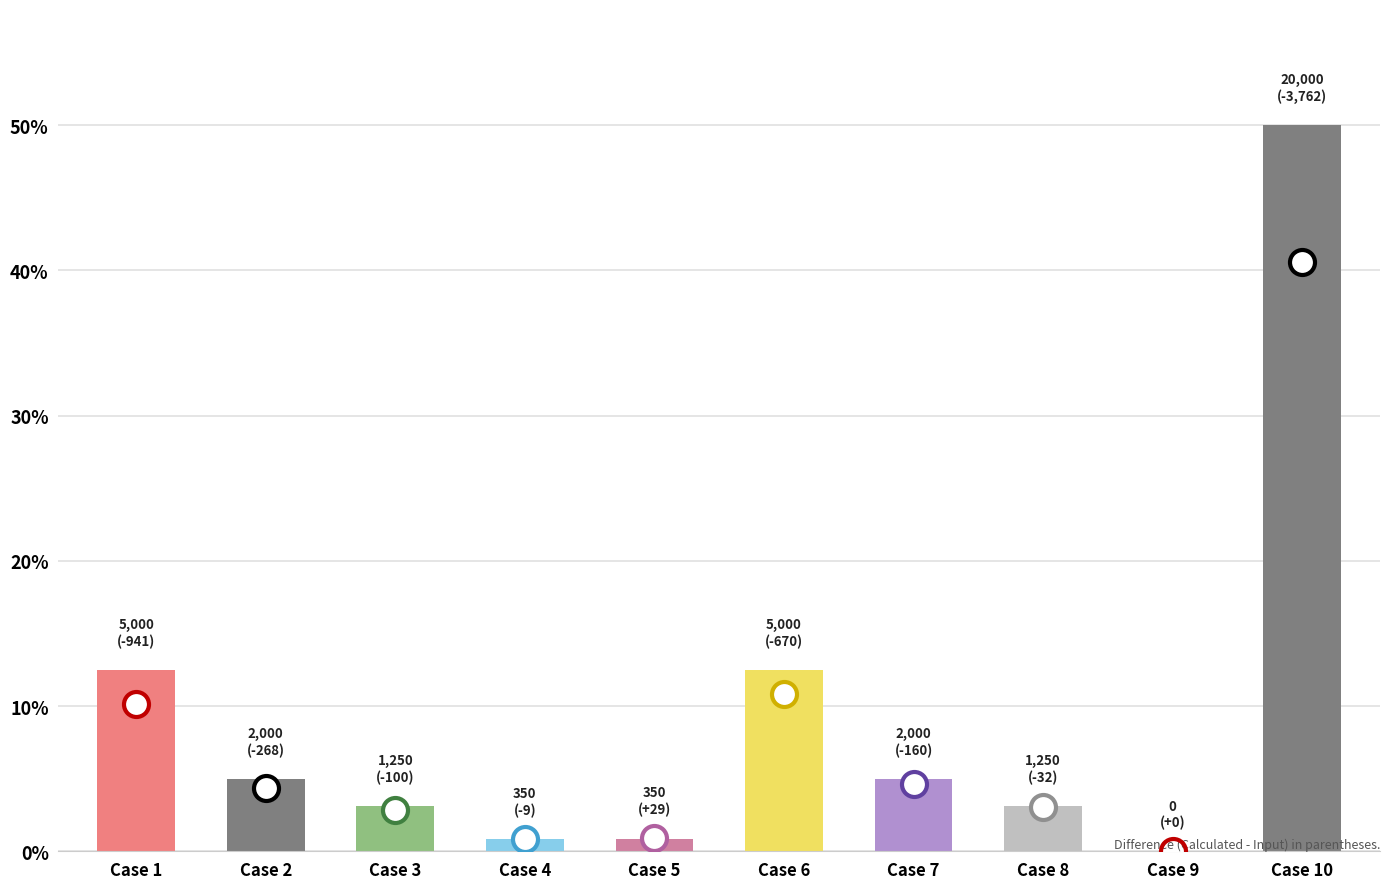

Between Case 1 and Case 7, which is larger?

Case 1